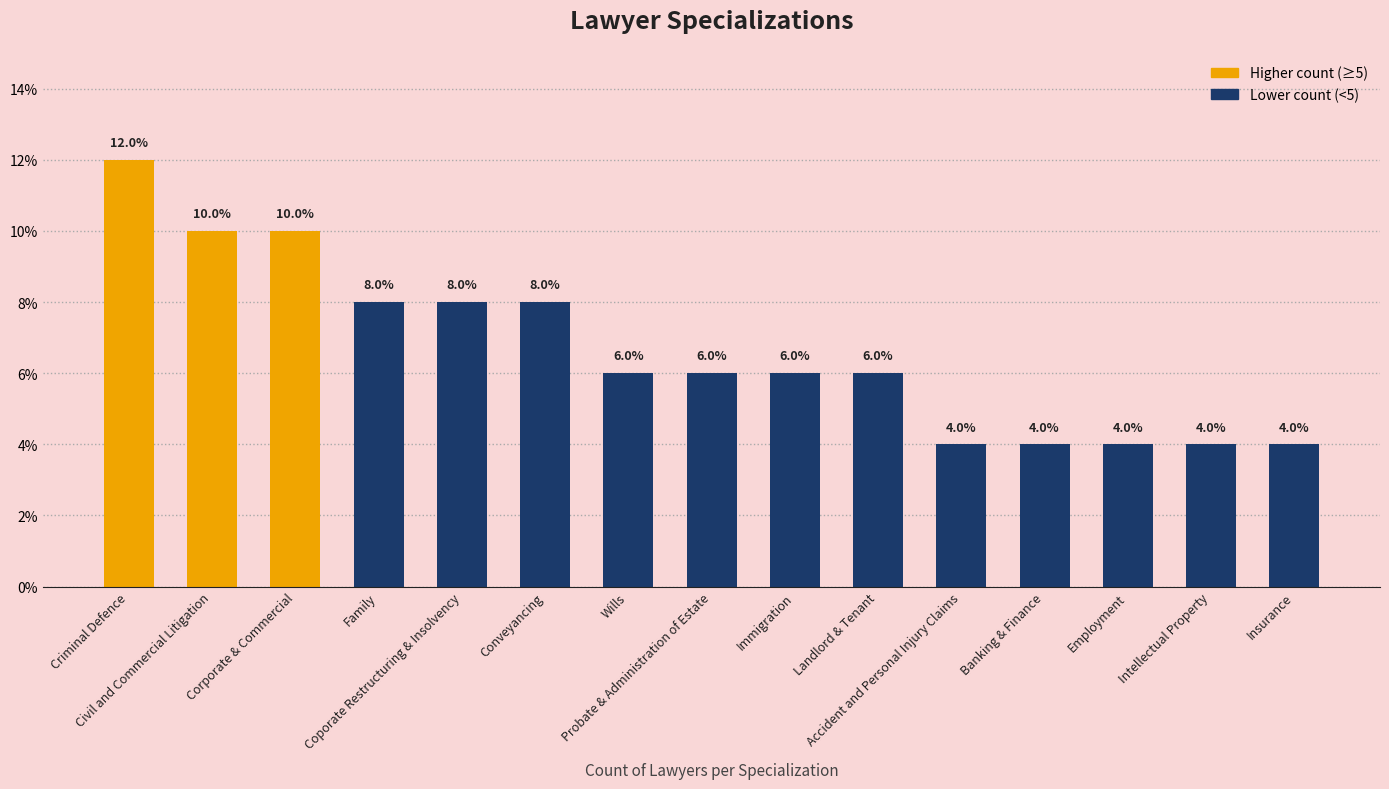

Reading left to right, extract all data points from this chart.

12	10	10	8	8	8	6	6	6	6	4	4	4	4	4